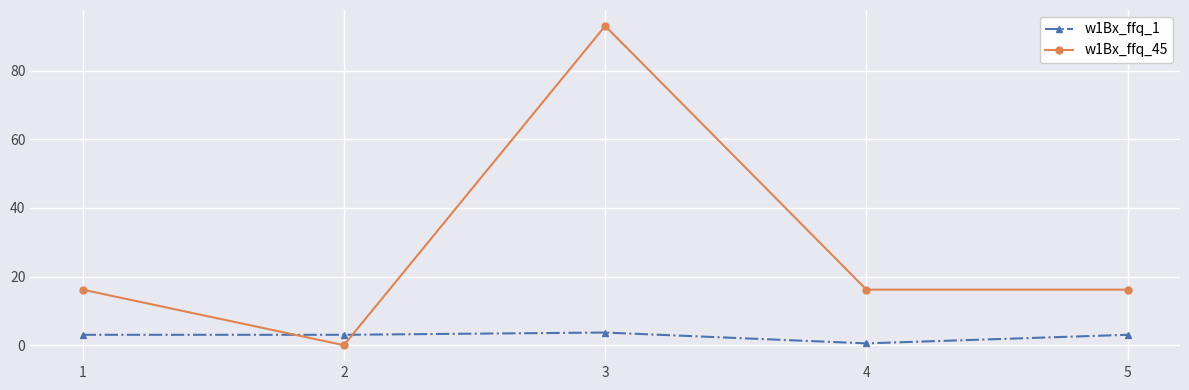

What is the average value of the w1Bx_ffq_1 series?

2.7